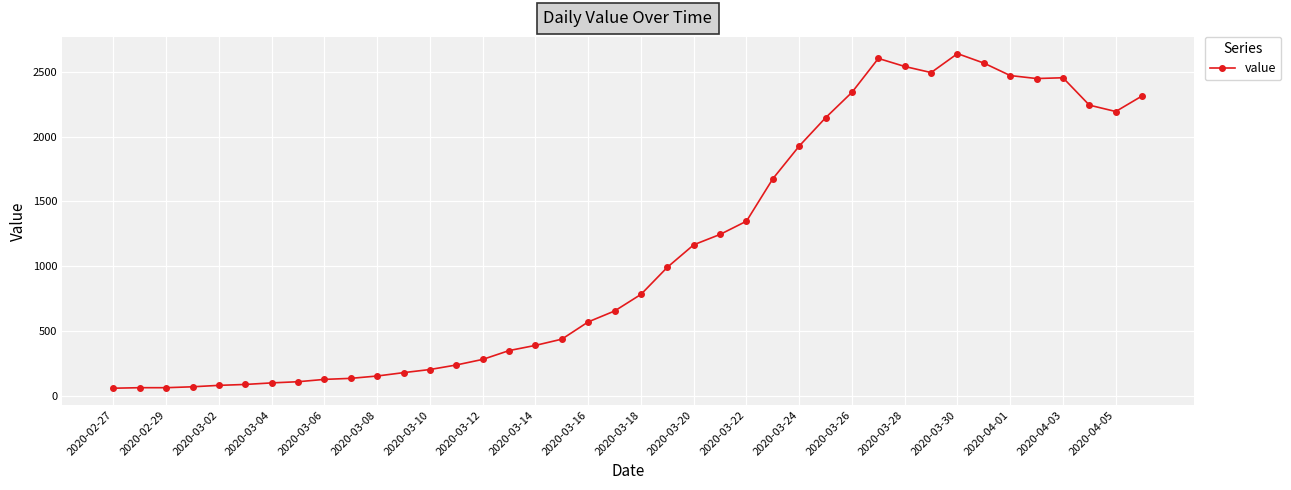

What is the value of the 25th point from the left?

1348